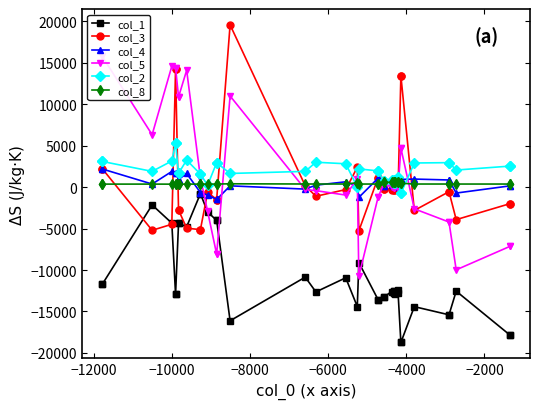

Reading left to right, what are all the values shown in this chart?

col_1: -11716	-11716	-2148	-4340	-12948	-12948	-4372	-4372	-4780	-792	-792	-2992	-4016	-4016	-16120	-10856	-12640	-10936	-14408	-9100	-13568	-13568	-13300	-13300	-12592	-12532	-12732	-12732	-12532	-12844	-12412	-12736	-18740	-18740	-14416	-15400	-15400	-12548	-17812	-17812
col_3: 2218	2218	-5206	-4481	14202	14202	-2757	-2757	-4952	-5127	-5127	-629	-1494	-1494	19569	165	-1102	-296	2391	-5269	1134	1134	-178	-178	-336	873	-323	-323	873	340	335	-362	13432	13432	-2811	-551	-551	-3921	-2007	-2007
col_4: 2187	2187	372	1887	1710	1710	916	916	1644	-649	-649	-950	-1492	-1492	155	-239	238	644	139	-1239	1077	1077	182	182	210	176	255	255	176	159	17	253	930	930	972	862	862	-716	146	146
col_5: 15761	15761	6320	14587	14384	14384	10874	10874	14094	1136	1136	-2922	-8094	-8094	10994	-281	-427	-957	979	-10758	-1217	-1217	342	342	47	71	-96	-96	71	-4	112	-102	4707	4707	-2616	-4212	-4212	-9977	-7161	-7161
col_2: 3096	3096	1900	3152	5296	5296	1668	1668	3260	1568	1568	232	2944	2944	1648	1900	3004	2816	20	2196	1960	1960	708	708	916	524	812	812	524	464	1224	688	-756	-756	2912	2952	2952	2060	2532	2532
col_8: 364	364	365	359	382	382	363	363	361	367	367	368	370	370	403	377	376	376	529	371	373	373	581	581	584	587	586	586	587	585	586	585	468	468	374	373	373	372	372	372